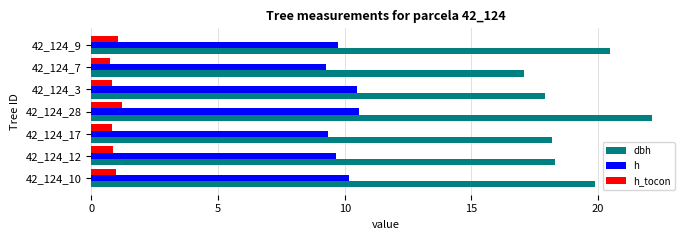

The value of dbh at 42_124_9 is 20.4. True or false?

True